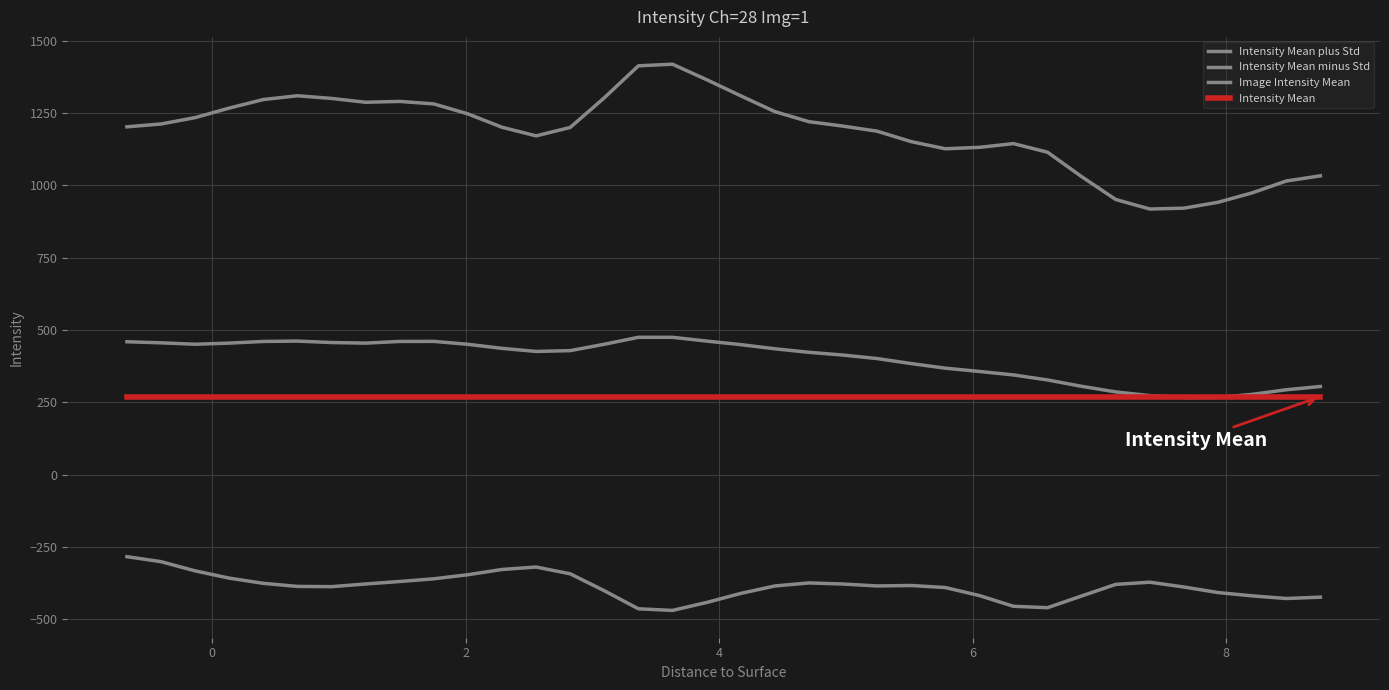

Does the chart display data point markers on the line(s)?

No